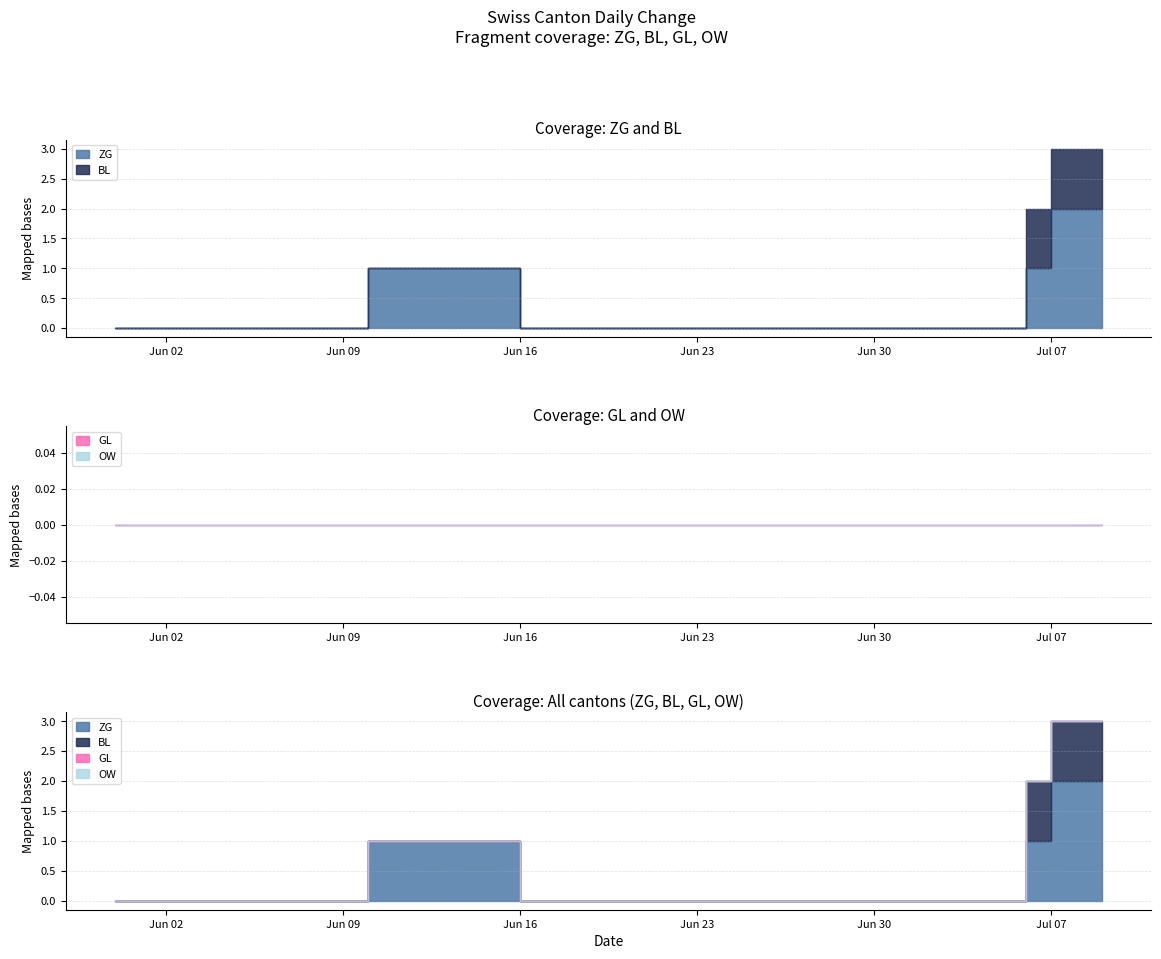

True or false: OW and GL cross at least once.

False